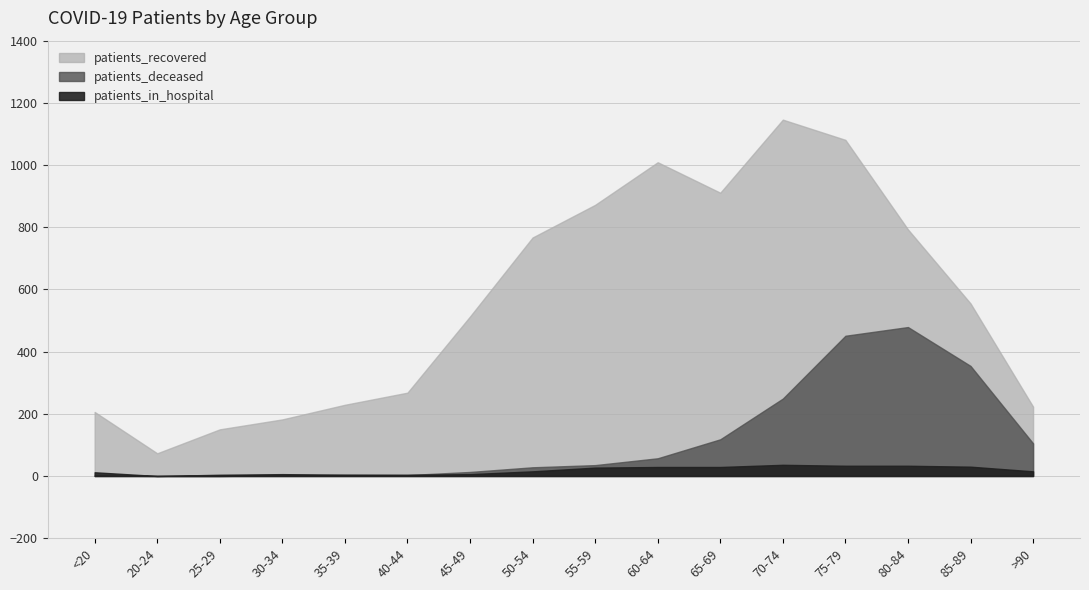

How many series are shown in this chart?

3